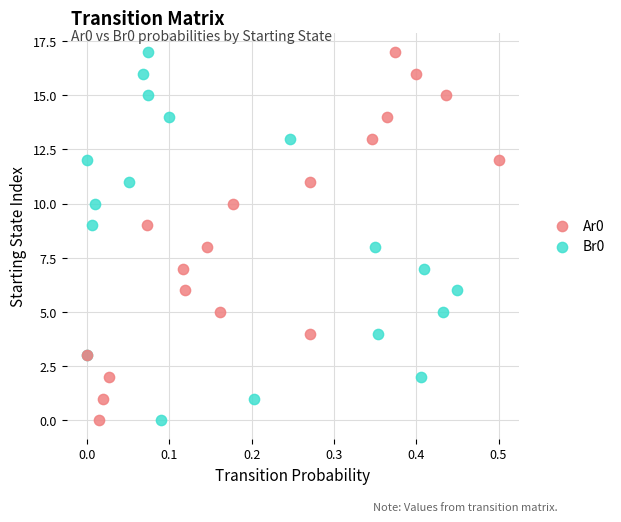

What are all the series names shown in the legend?

Ar0, Br0